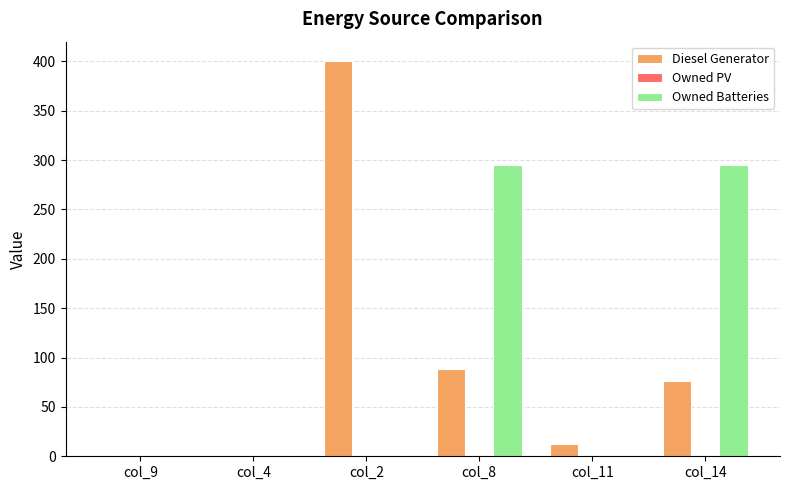

True or false: Owned Batteries has a value of 529.1 at col_14.

False